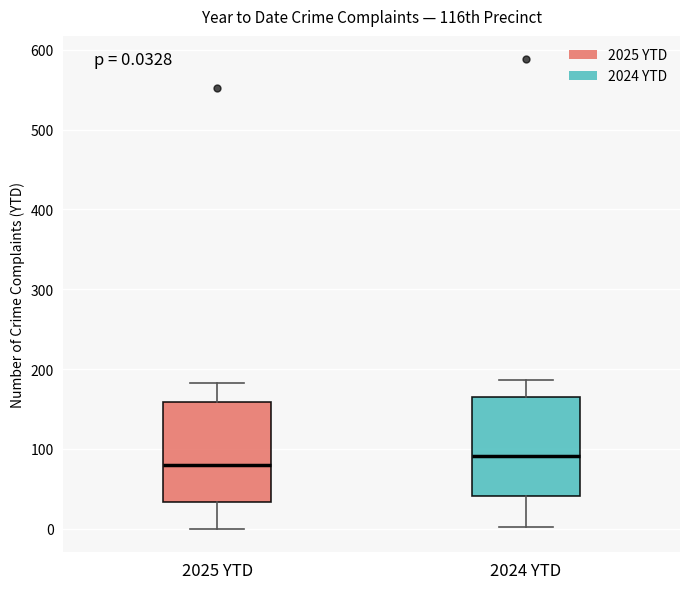

Which box has the highest median line?

2024 YTD